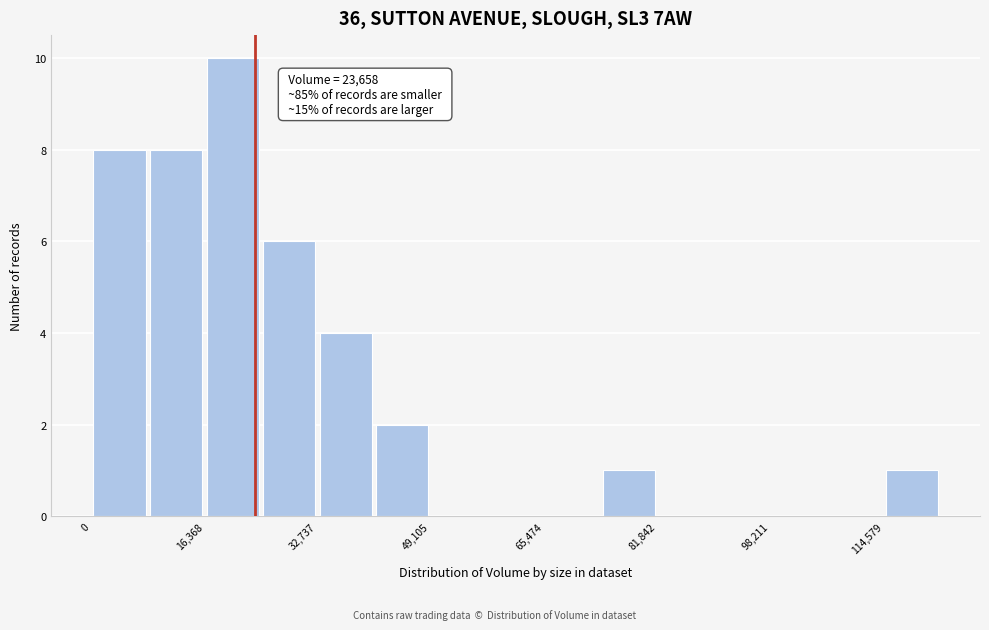

Which range on the x-axis has the tallest bar?

16000 to 24000